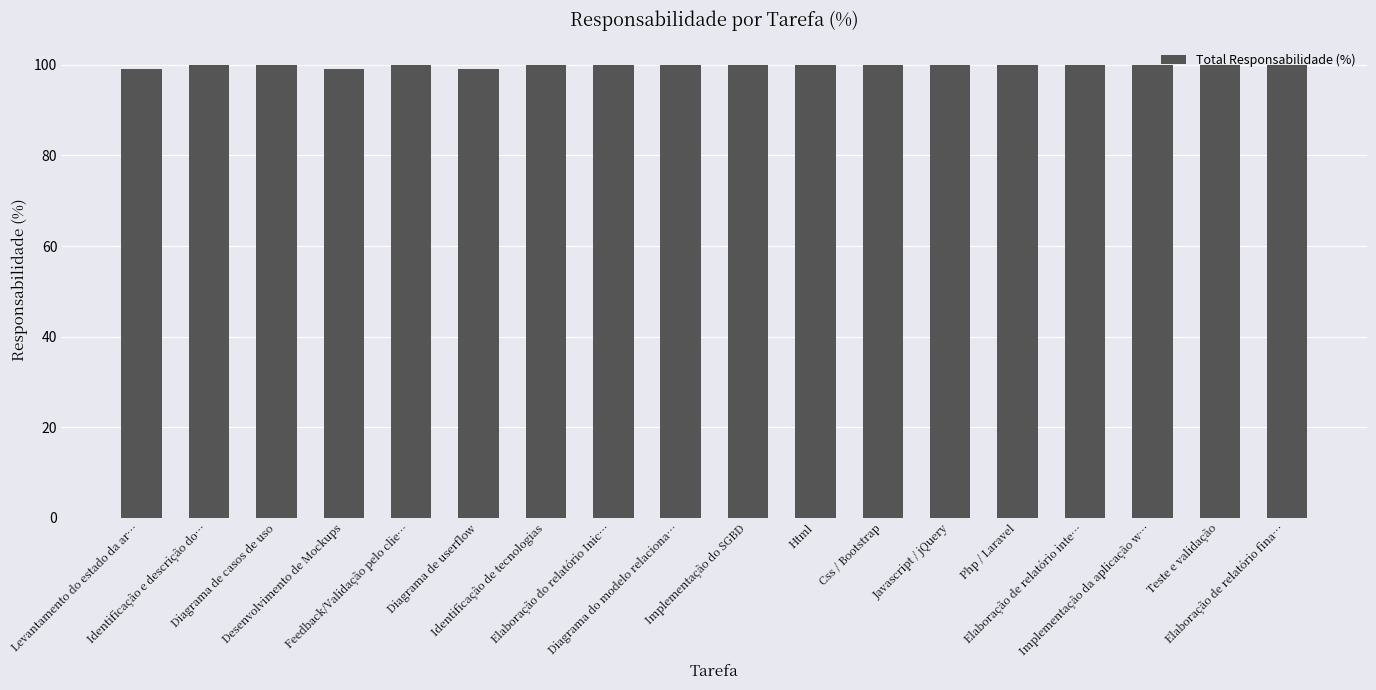

What position from the right is Elaboração de relatório inte…?

4